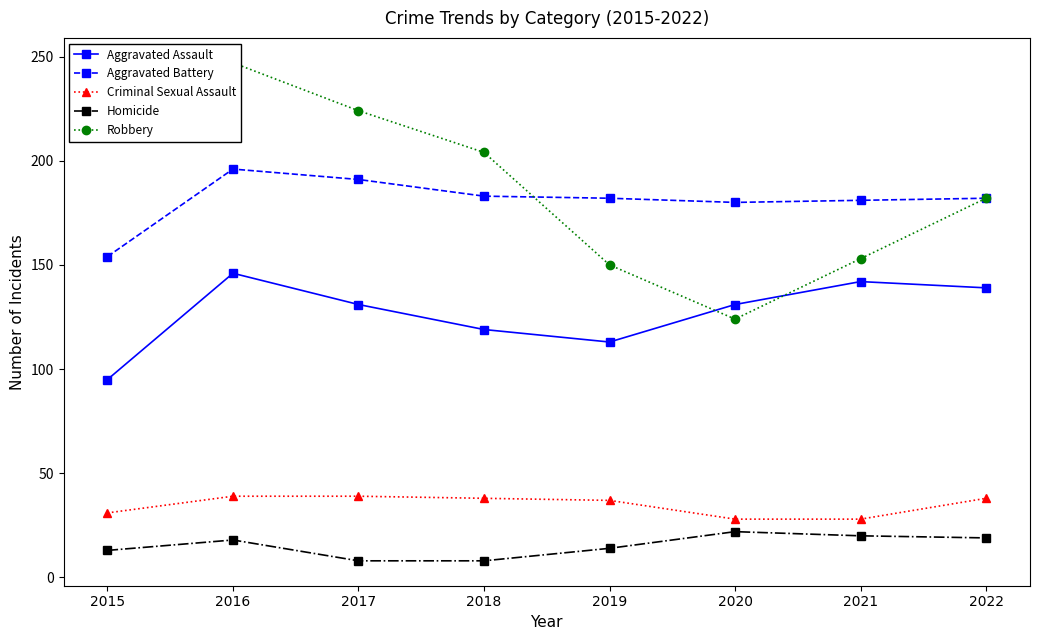

What is the minimum value for Robbery?

124